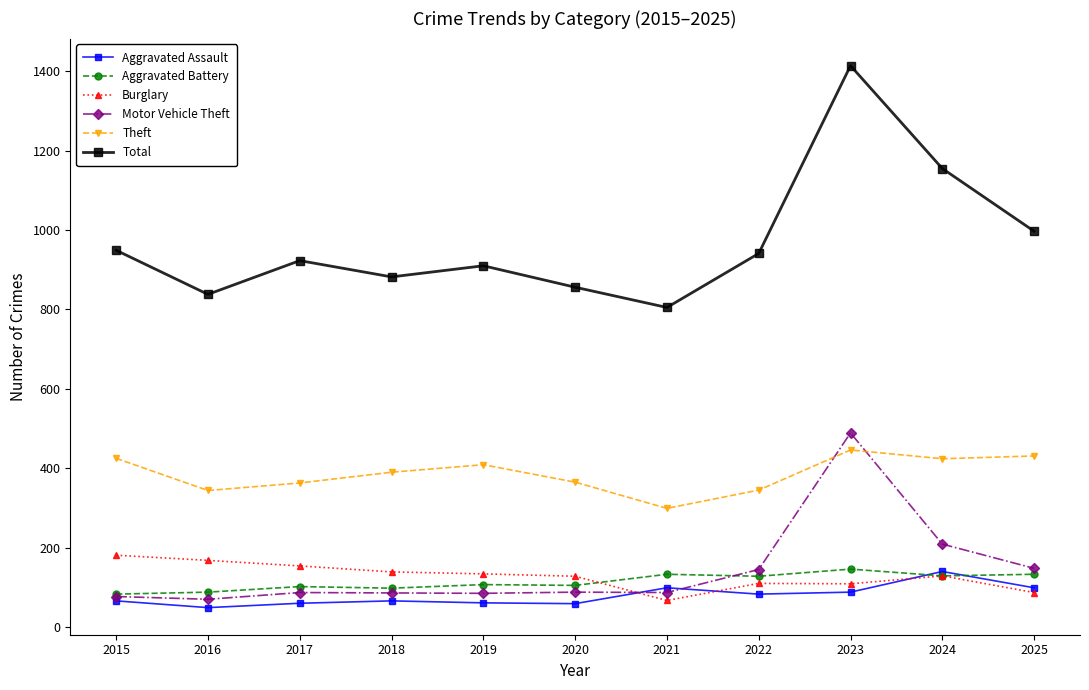

True or false: Total and Theft intersect in this chart.

False